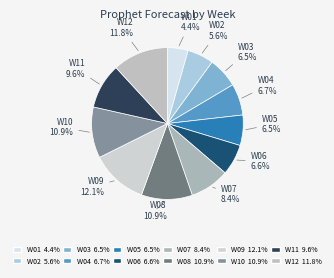

To the nearest percent, what portion does W12 represent?

12%